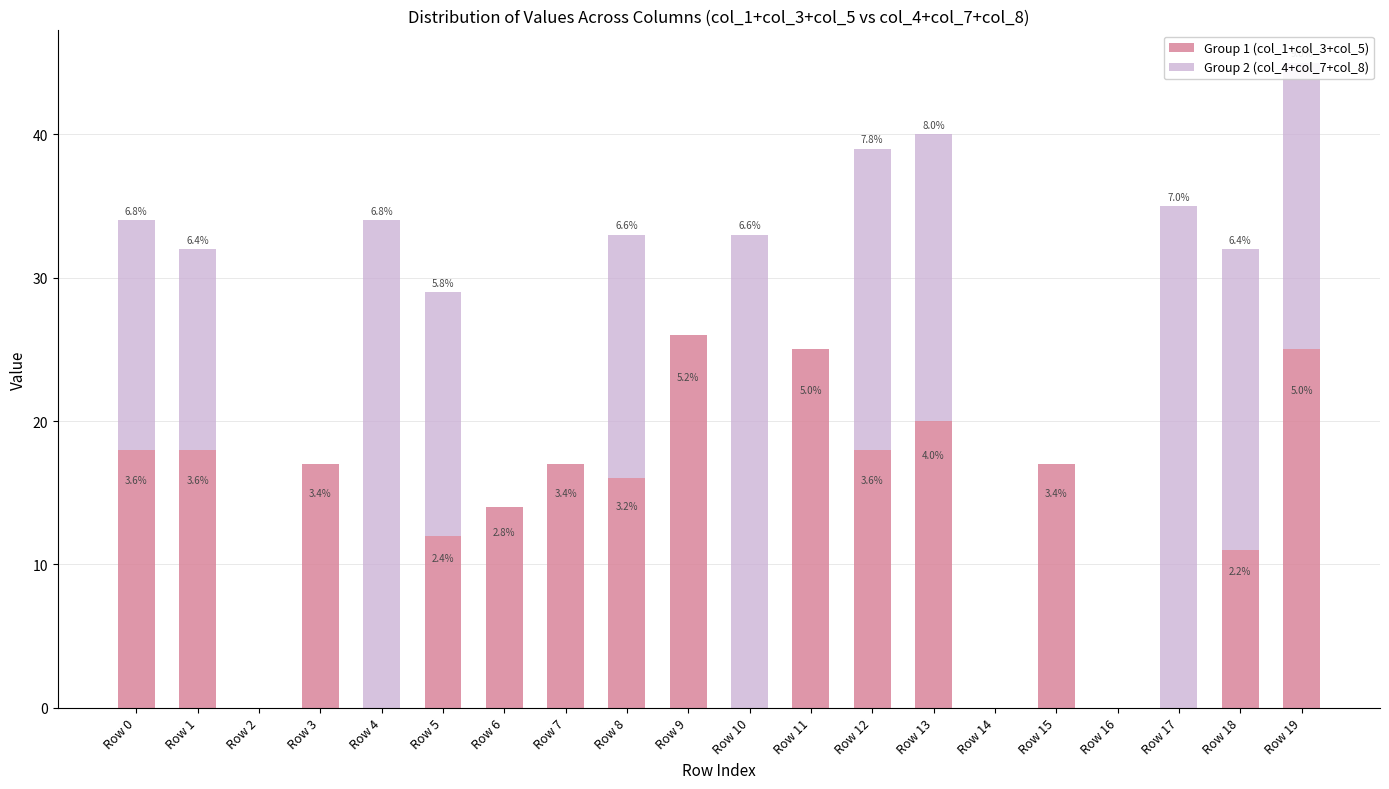

At Row 1, list the series in order from largest to smallest.

Group 1 (col_1+col_3+col_5), Group 2 (col_4+col_7+col_8)